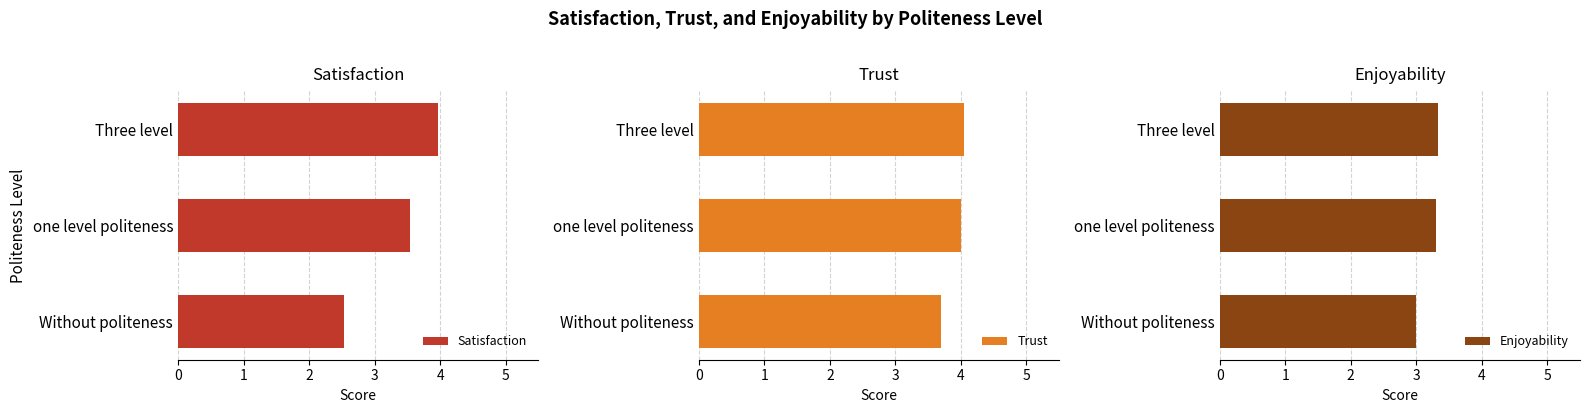

The value of Satisfaction at one level politeness is 1.0. True or false?

False